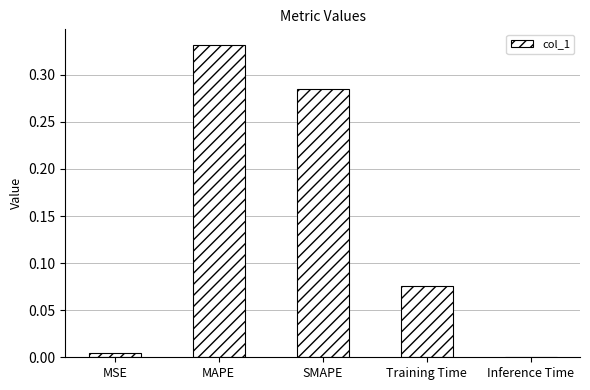

What is the sum of all values?

0.7